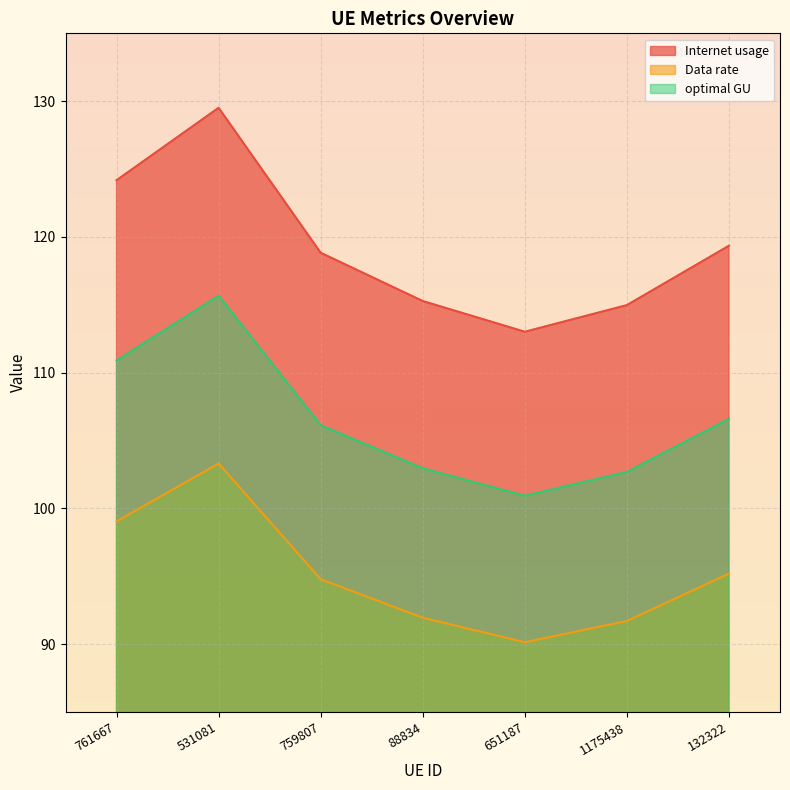

Is the value of optimal GU at 651187 greater than the value of Data rate at 132322?

Yes